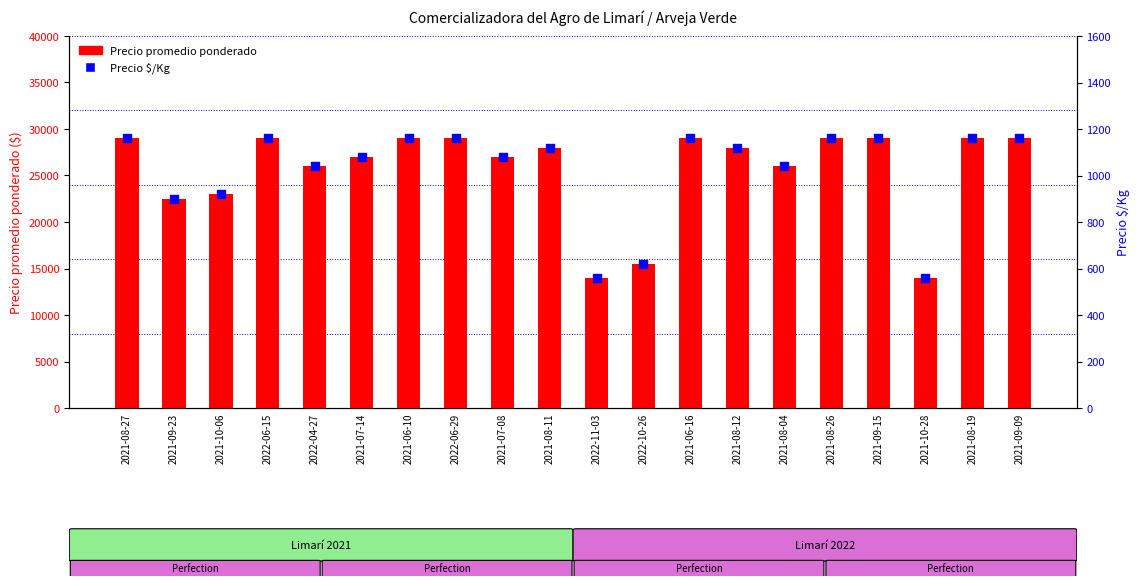

Which series has the largest total across all categories?

Precio promedio ponderado